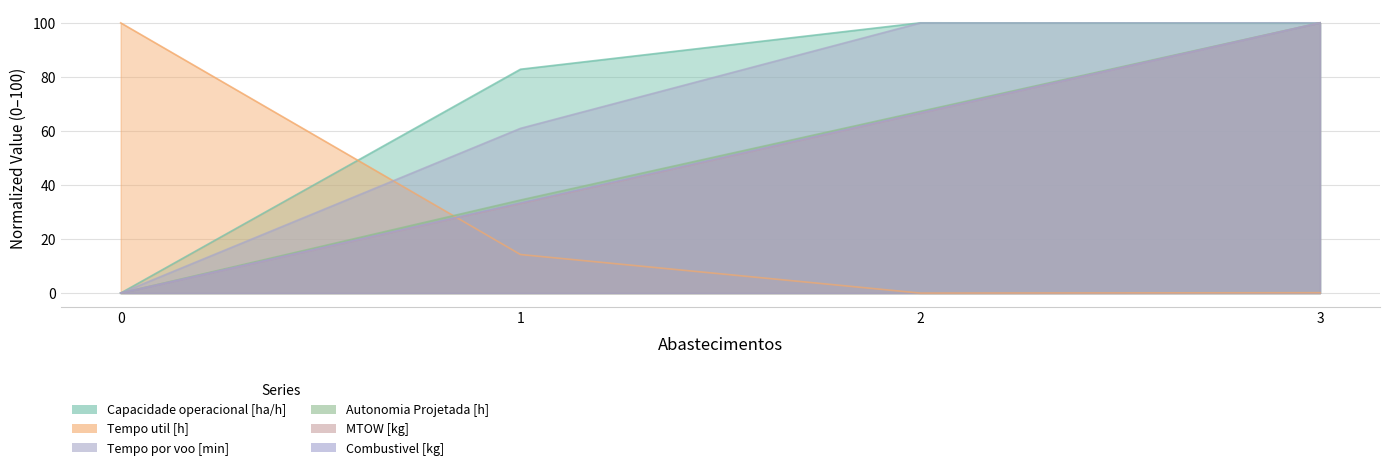

Reading right to left, list all the values displayed in this chart.

Capacidade operacional [ha/h]: 3=99.9	2=100.0	1=82.8	0=0.0
Tempo util [h]: 3=0.1	2=0.0	1=14.3	0=100.0
Tempo por voo [min]: 3=100.0	2=100.0	1=60.9	0=0.0
Autonomia Projetada [h]: 3=100.0	2=67.2	1=34.4	0=0.0
MTOW [kg]: 3=100.0	2=66.6	1=33.1	0=0.0
Combustivel [kg]: 3=100.0	2=66.7	1=33.3	0=0.0